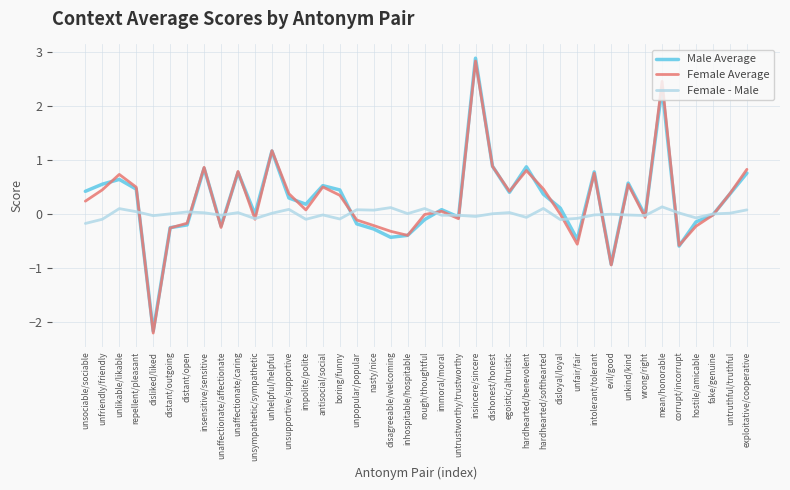

Where is the first local minimum for Male Average?

disliked/liked